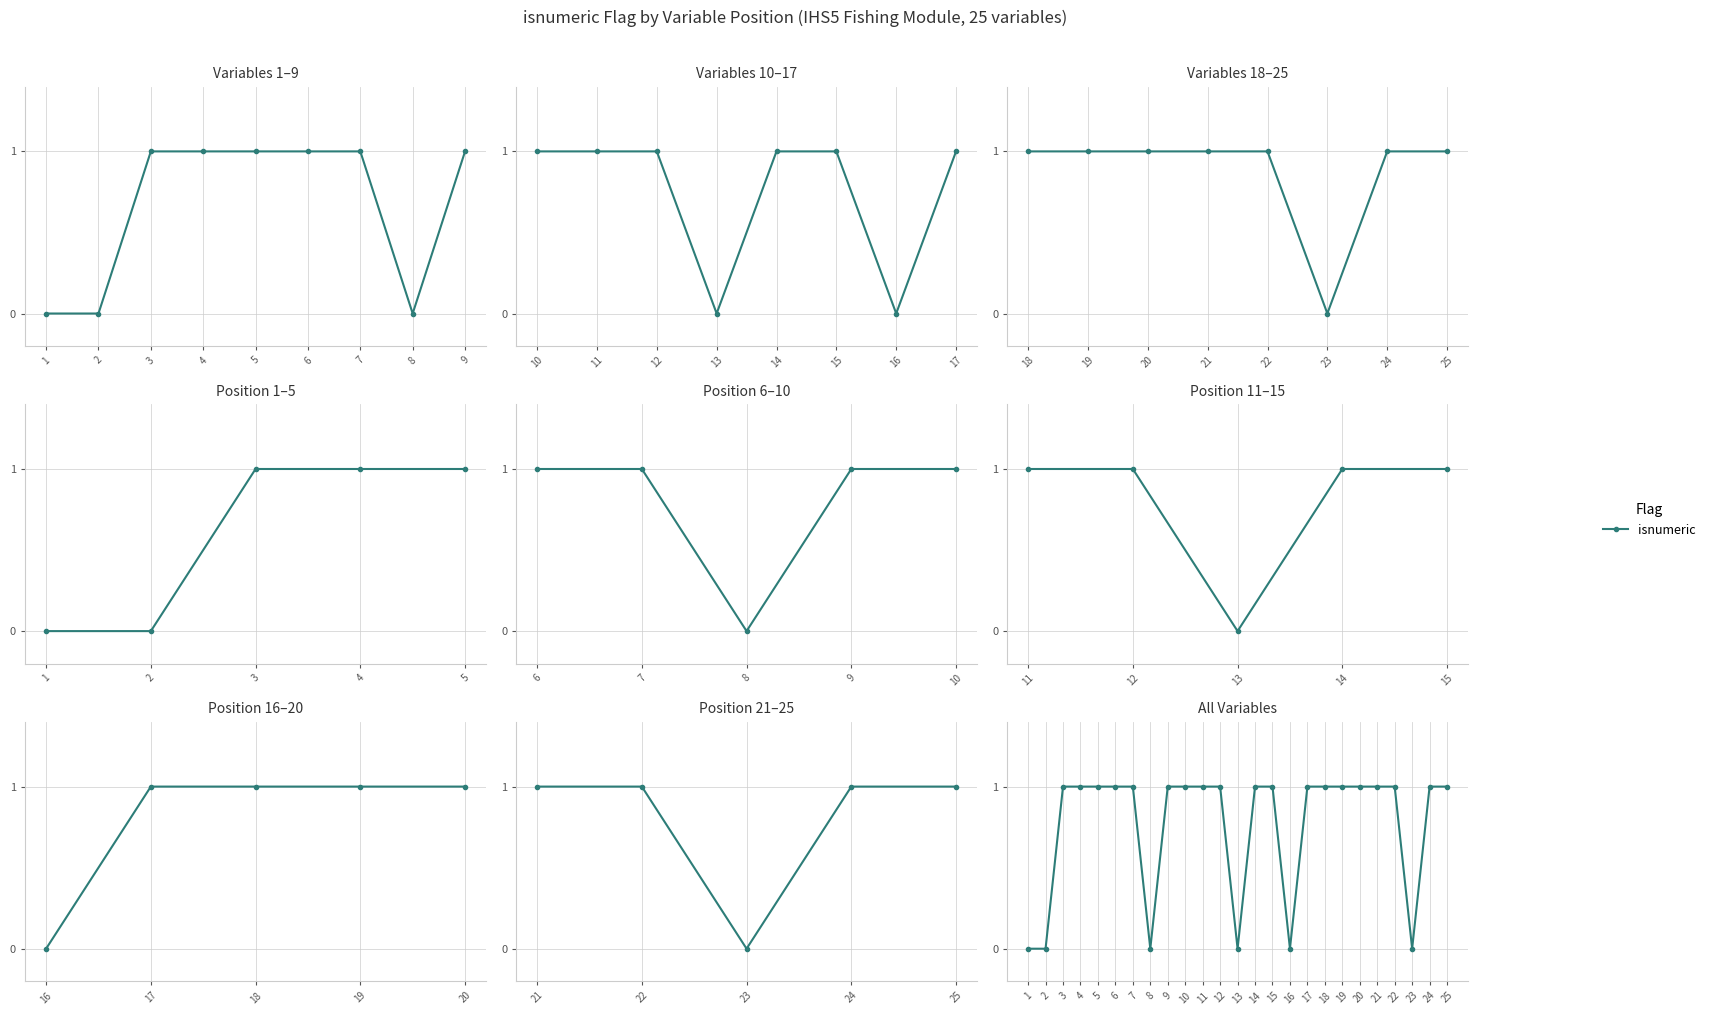

What is the maximum value shown in the chart?

1